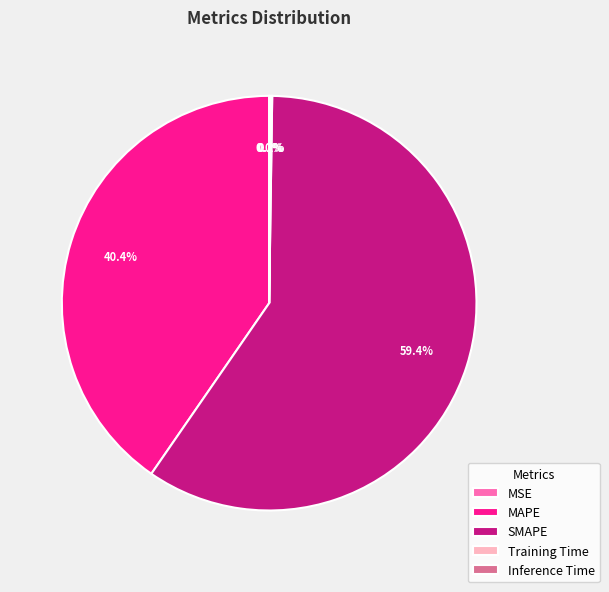

Which slice is the largest?

SMAPE